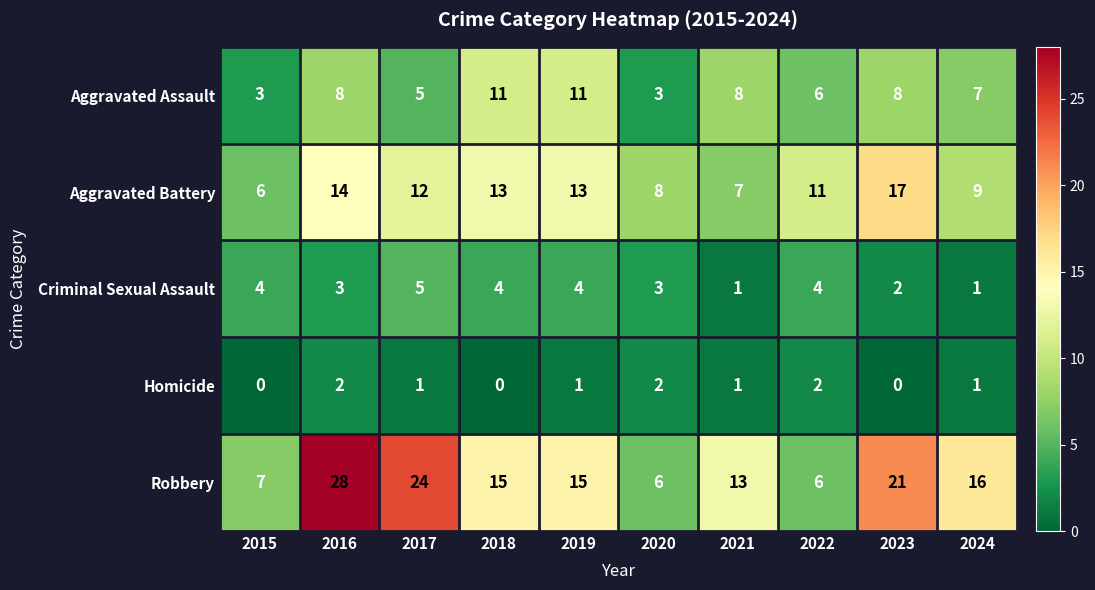

At which category does the chart reach its peak across all series?

2016